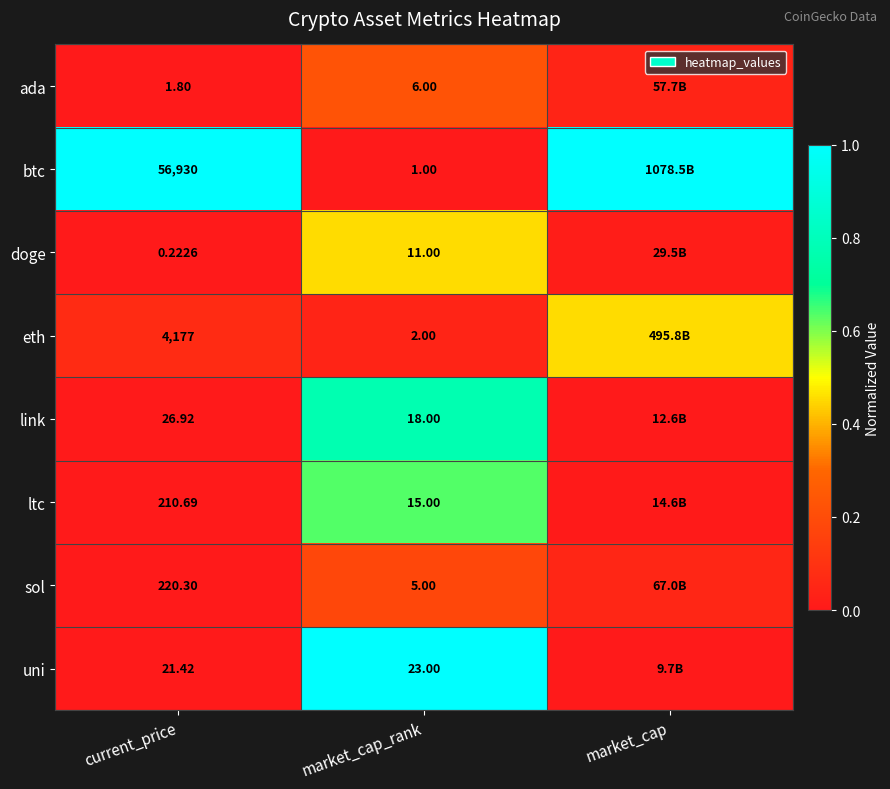

At current_price, list the series in order from largest to smallest.

btc, eth, sol, ltc, link, uni, ada, doge